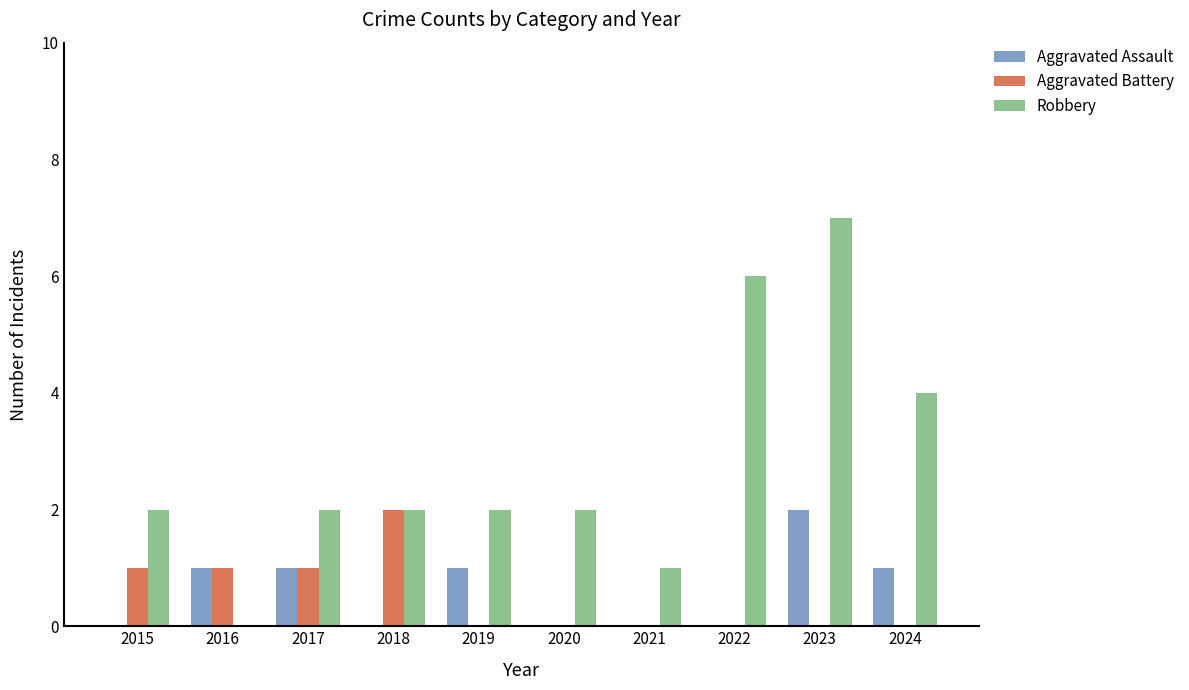

What is the approximate value of Aggravated Assault at 2024?

1